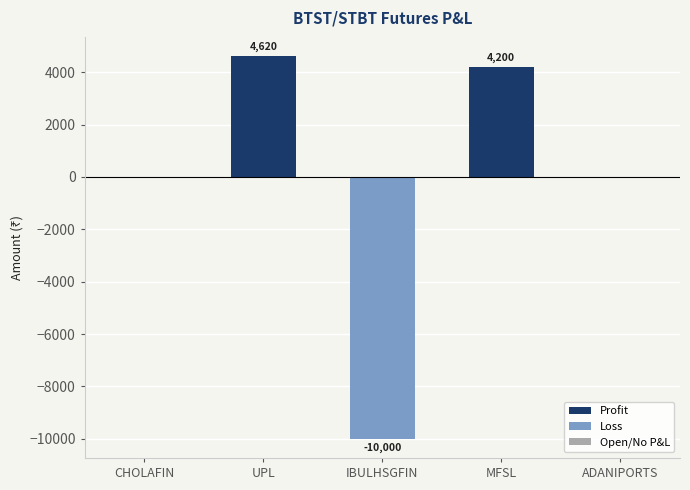

What is the sum of the Profit values at MFSL and CHOLAFIN?

8820.0